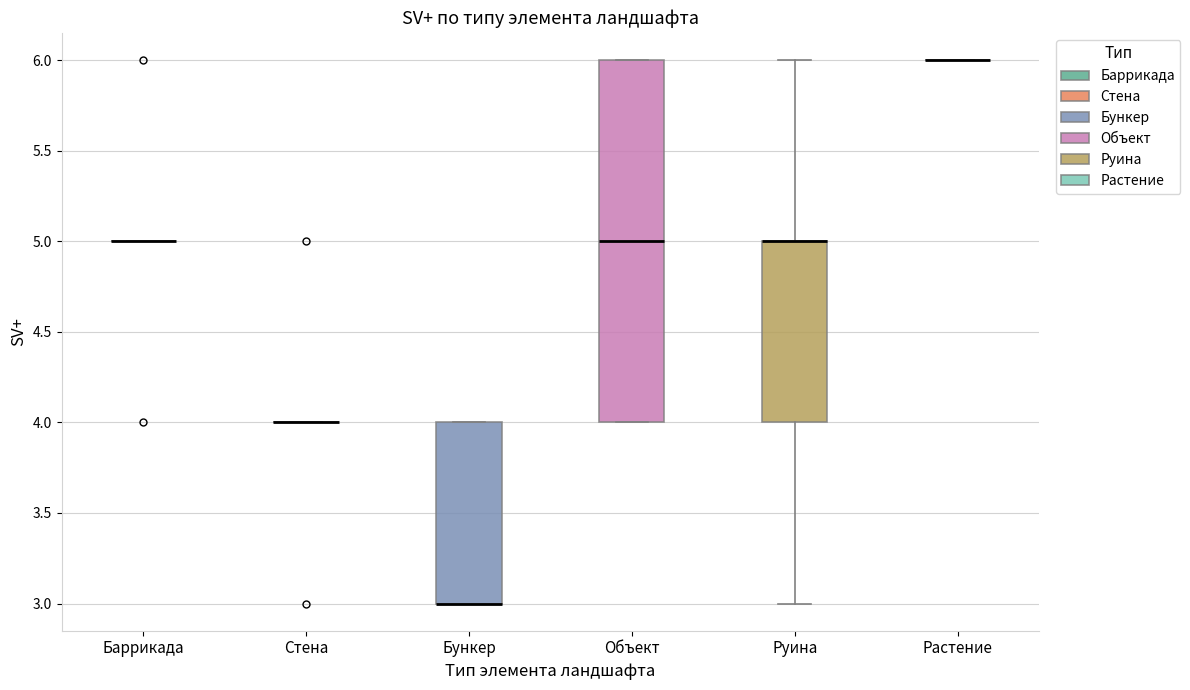

Where is the lower edge of the box for Бункер on the y-axis? The values are not printed on the chart, so give them approximately, as read against the axis.

3